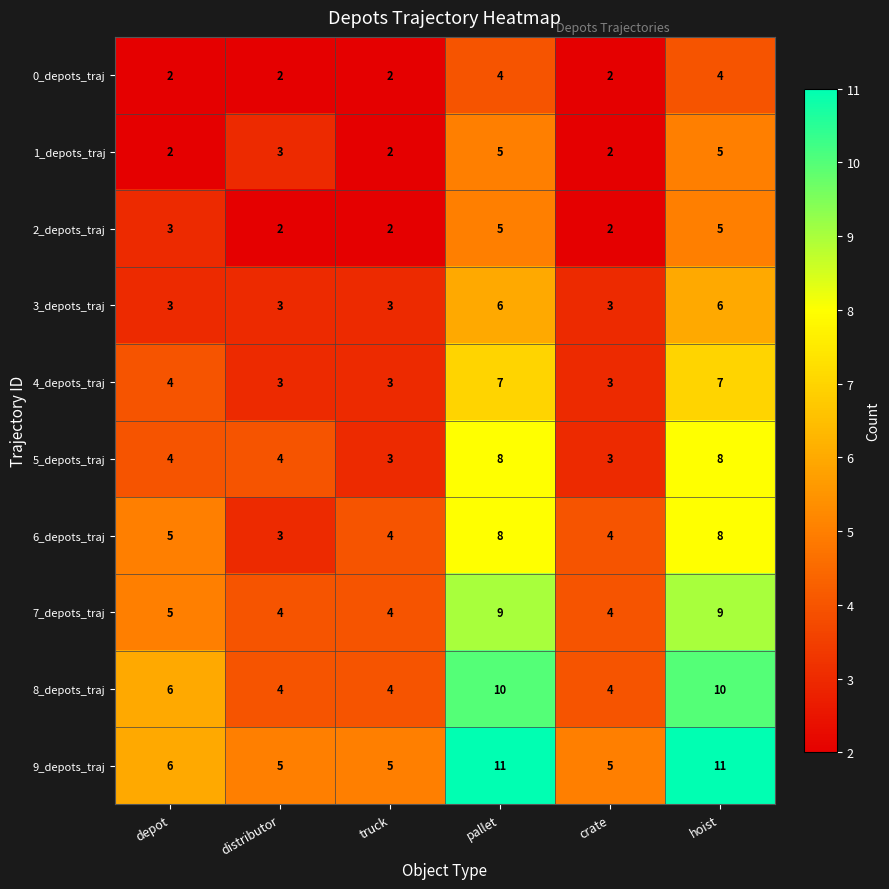

What is the minimum value for 4_depots_traj?

3